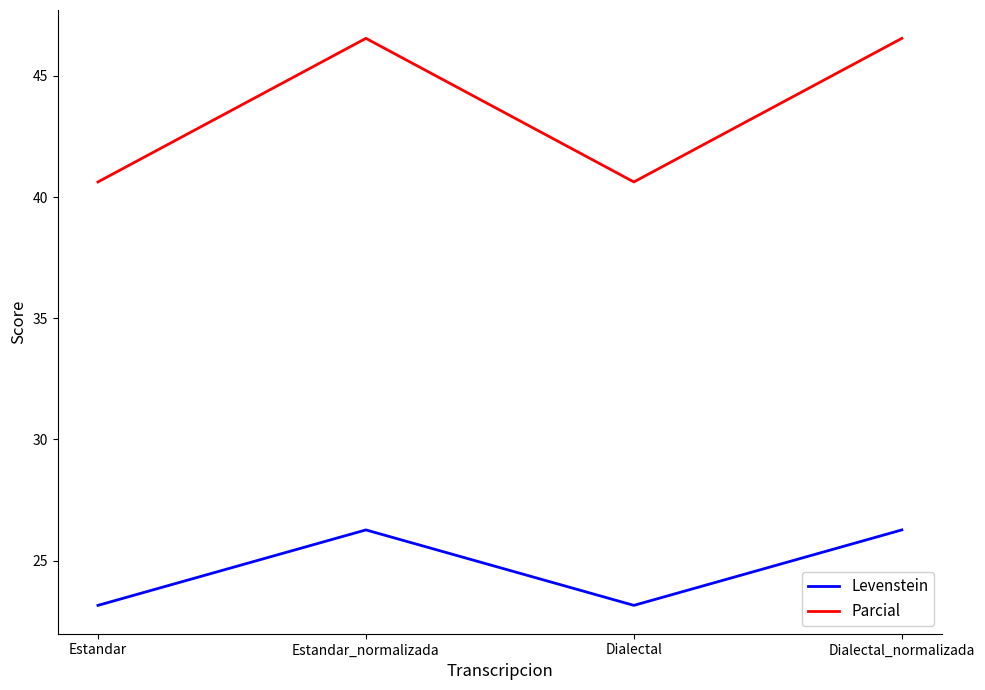

How many values in the Levenstein series exceed 26?

2